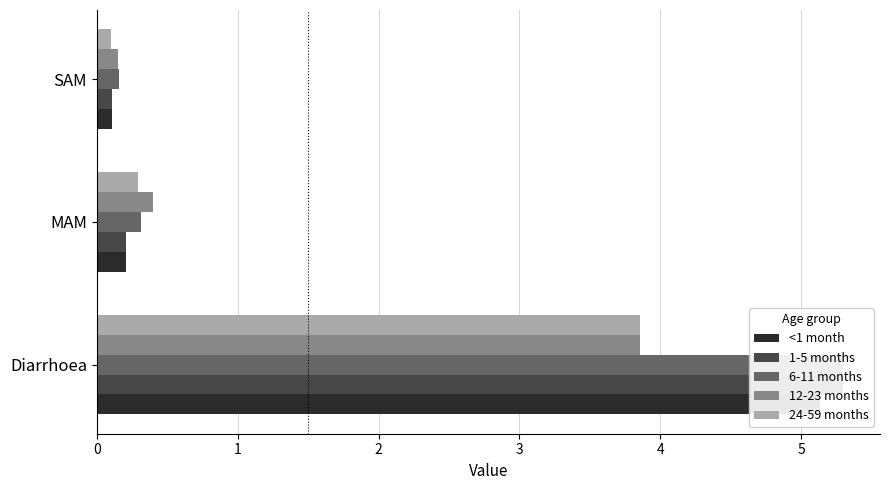

Reading right to left, extract all data points from this chart.

<1 month: 0.1	0.2	5.1
1-5 months: 0.1	0.2	5.3
6-11 months: 0.2	0.3	5.3
12-23 months: 0.2	0.4	3.9
24-59 months: 0.1	0.3	3.9